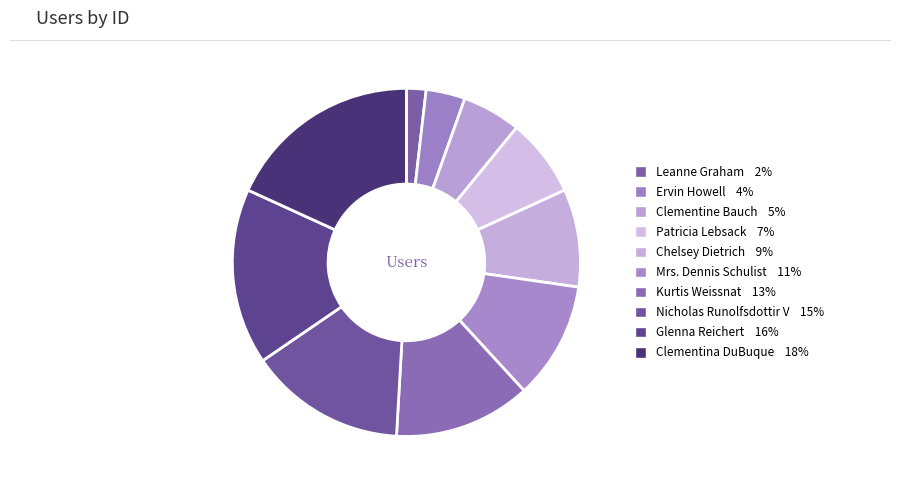

True or false: Clementine Bauch accounts for 1% of the total.

False